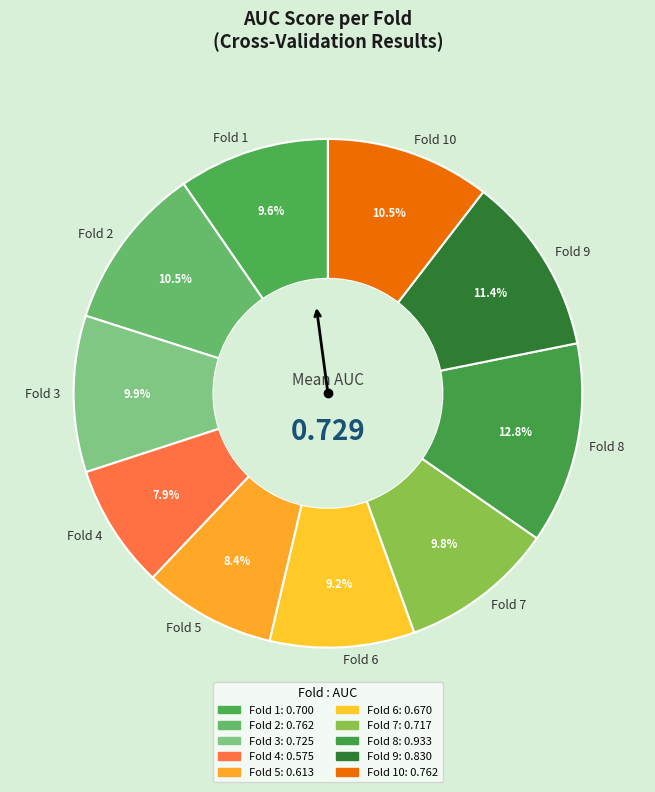

How many slices are in this pie chart?

10